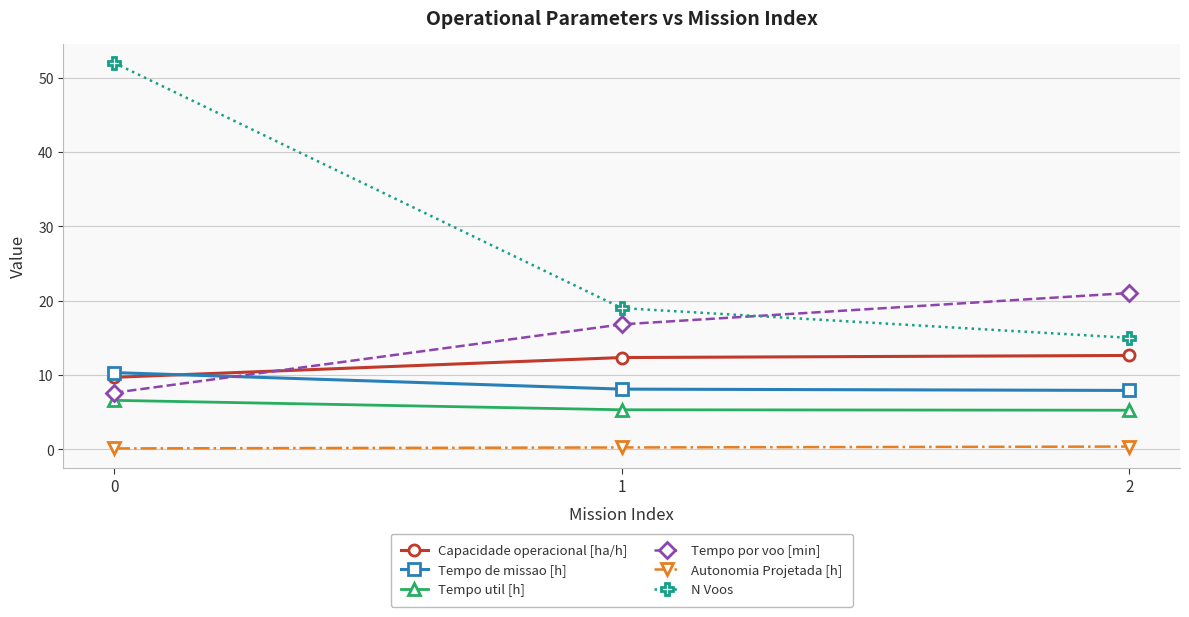

What is the total value across all series at 1?

61.8